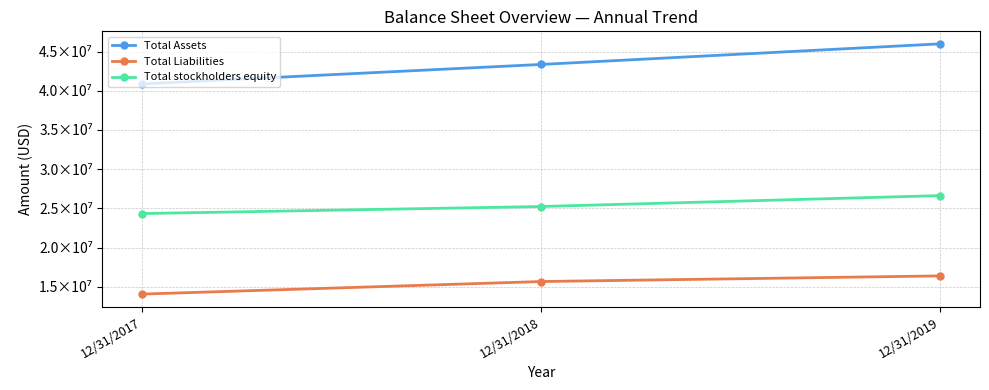

At which label does Total Assets first exceed 43362886?

12/31/2019